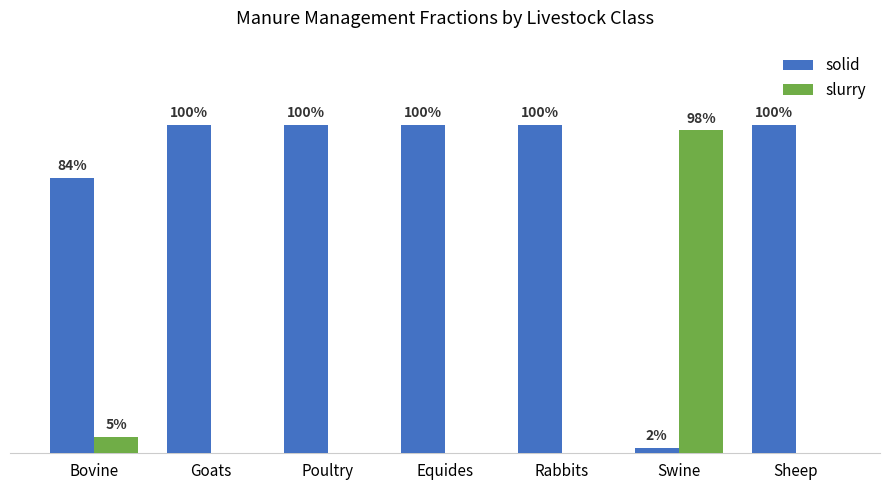

Reading right to left, transcribe all the data shown in this chart.

solid: Sheep=1.0	Swine=0.0	Rabbits=1.0	Equides=1.0	Poultry=1.0	Goats=1.0	Bovine=0.8
slurry: Sheep=0.0	Swine=1.0	Rabbits=0.0	Equides=0.0	Poultry=0.0	Goats=0.0	Bovine=0.0